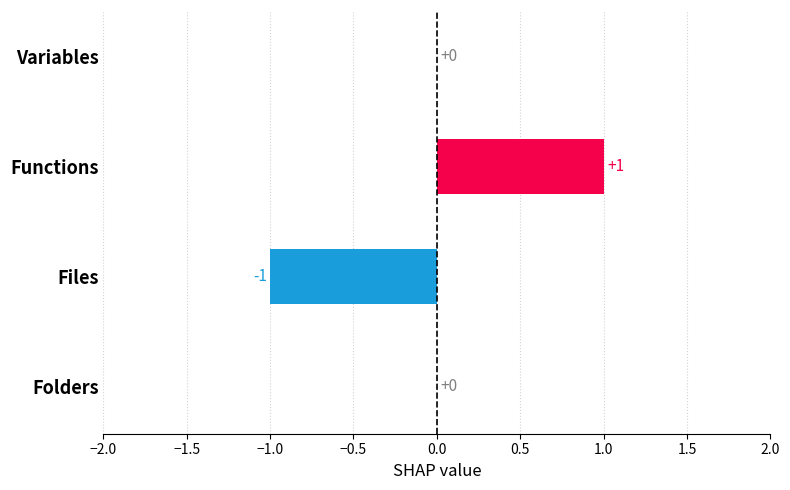

True or false: the data shows 0 at Folders.

True